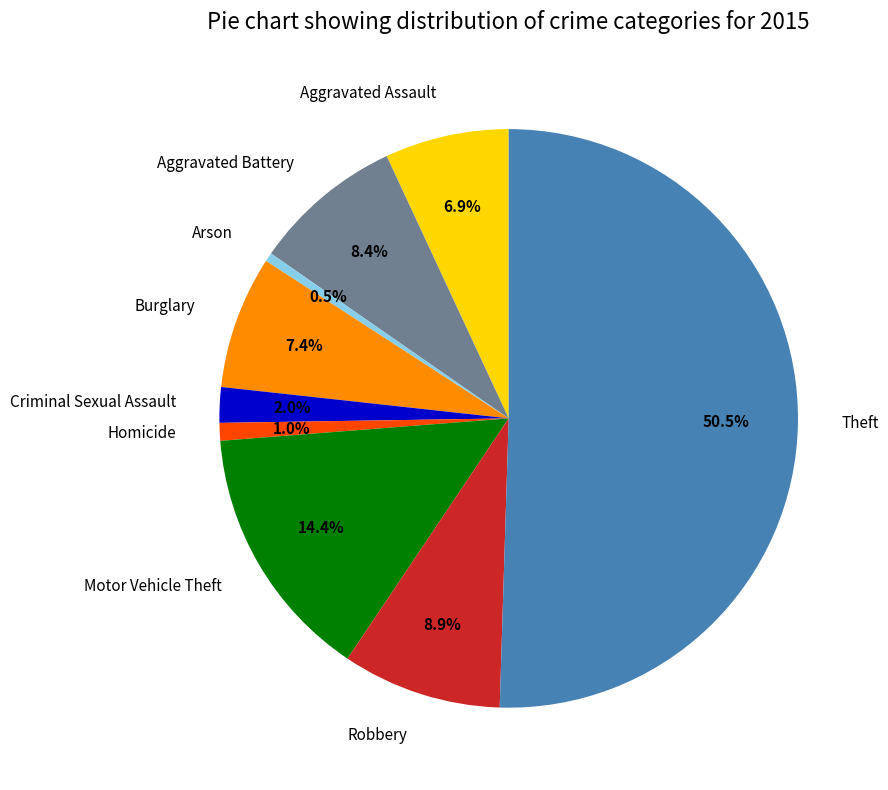

Which category accounts for the majority?

Theft